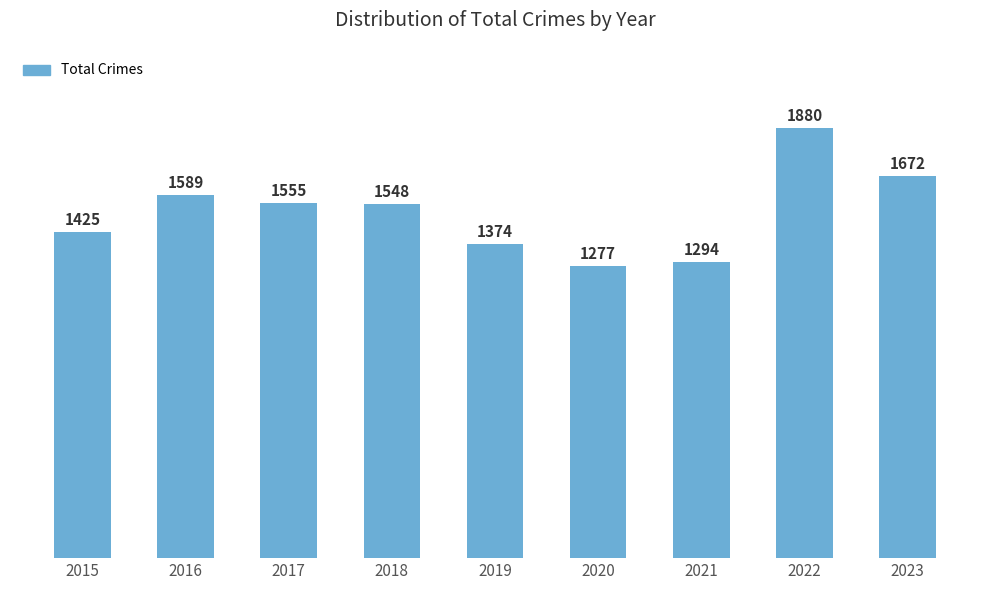

How many bars are there in total?

9